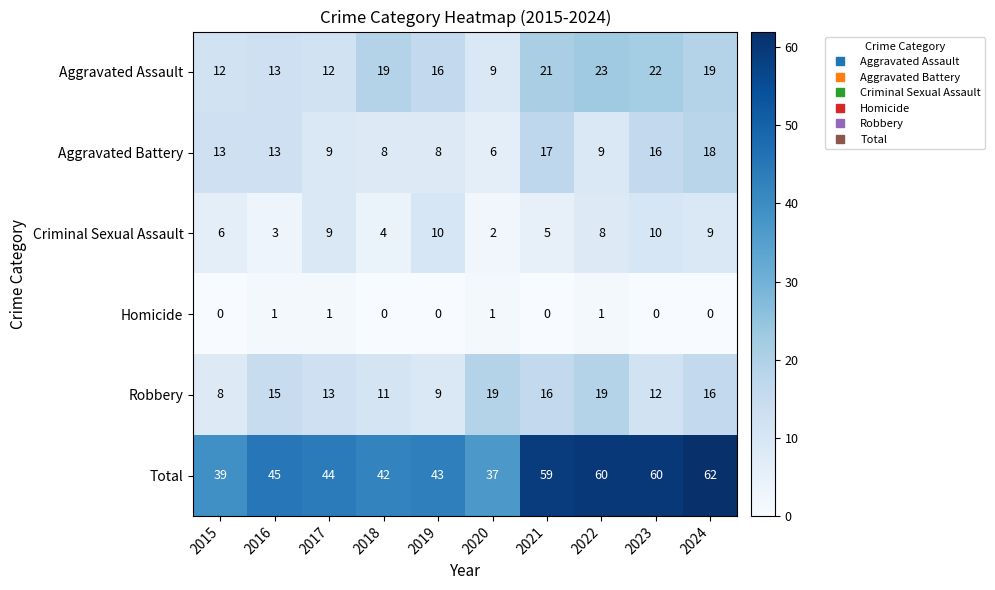

What is the sum of the Criminal Sexual Assault values at 2016 and 2023?

13